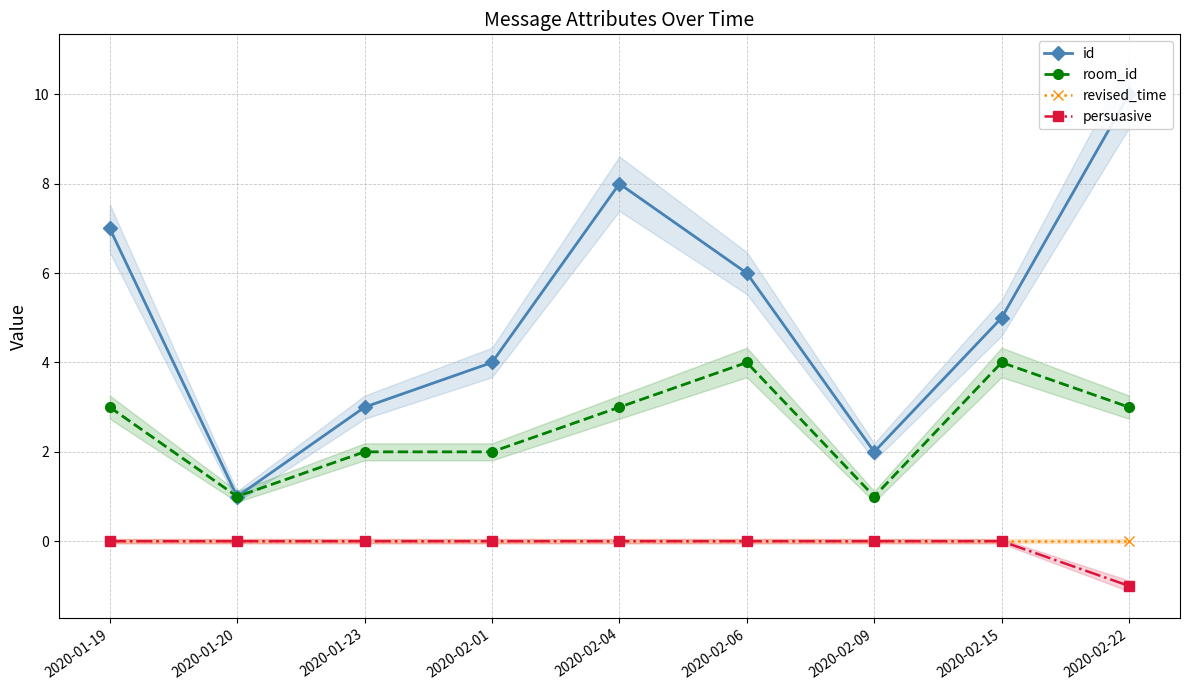

Reading left to right, list all the values displayed in this chart.

id: 7	1	3	4	8	6	2	5	10
room_id: 3	1	2	2	3	4	1	4	3
revised_time: 0	0	0	0	0	0	0	0	0
persuasive: 0	0	0	0	0	0	0	0	-1